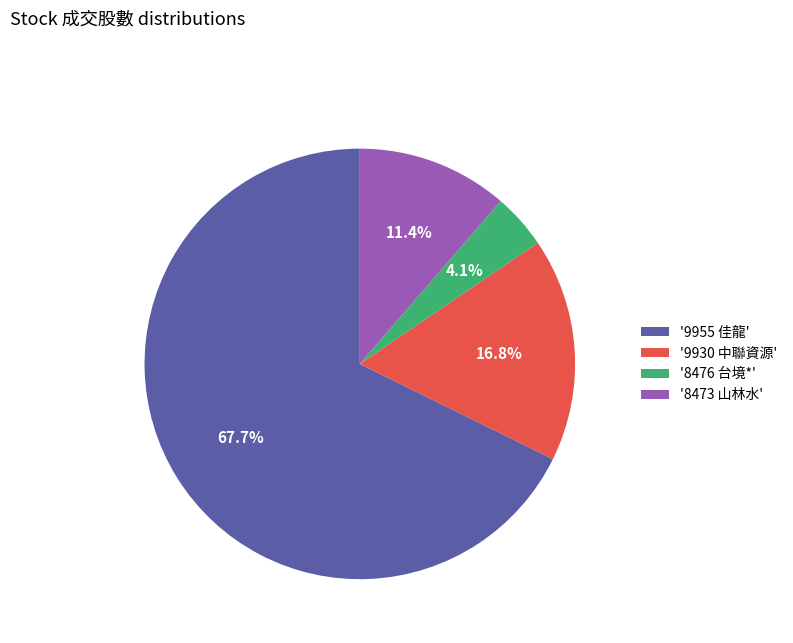

Rank the categories by value from highest to lowest.

'9955 佳龍', '9930 中聯資源', '8473 山林水', '8476 台境*'